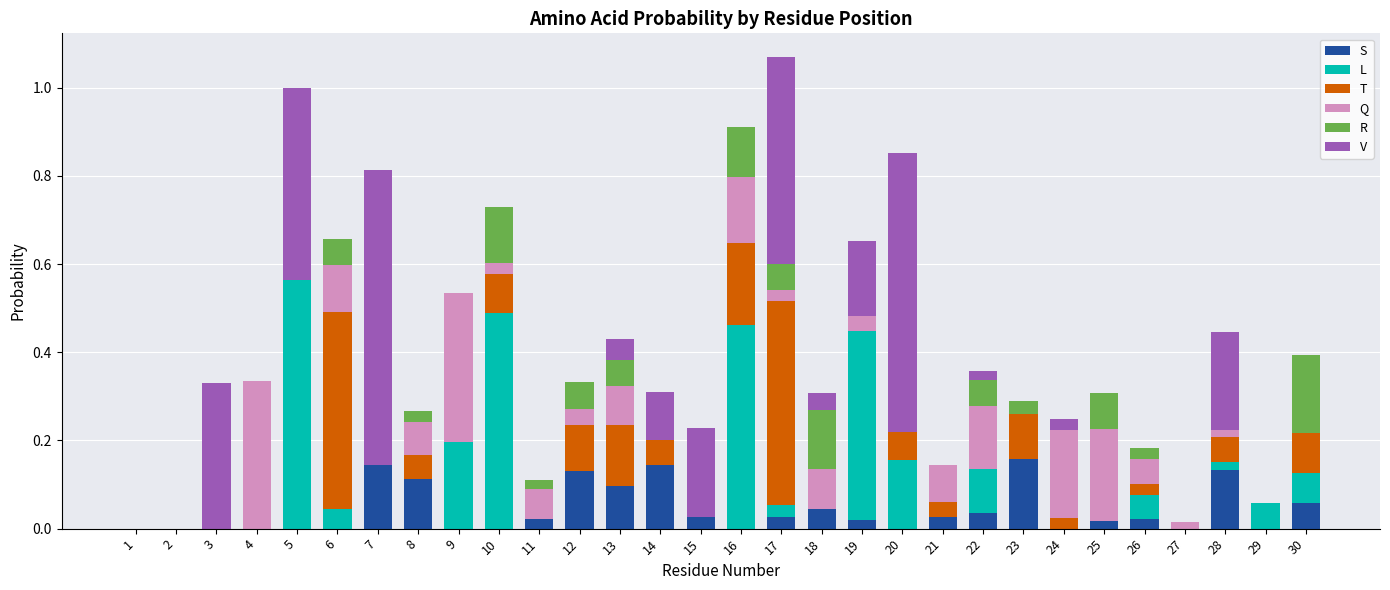

What value does the L series have at 22?

0.1